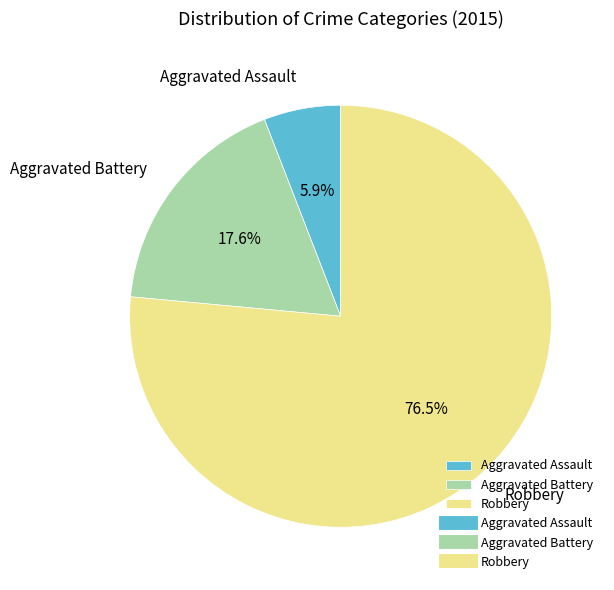

Rank the categories by value from highest to lowest.

Robbery, Aggravated Battery, Aggravated Assault